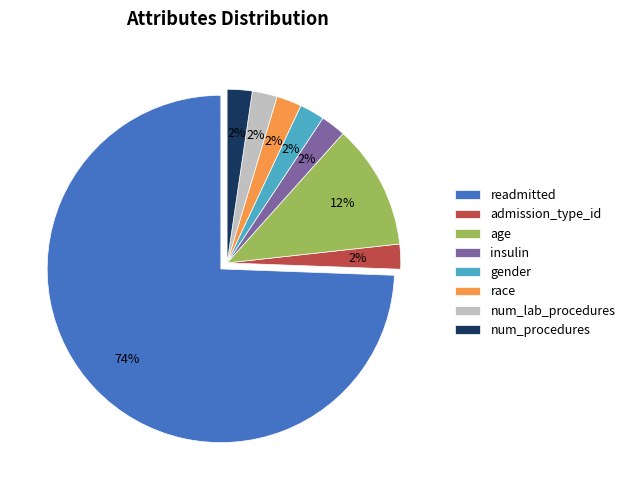

Between readmitted and admission_type_id, which is larger?

readmitted